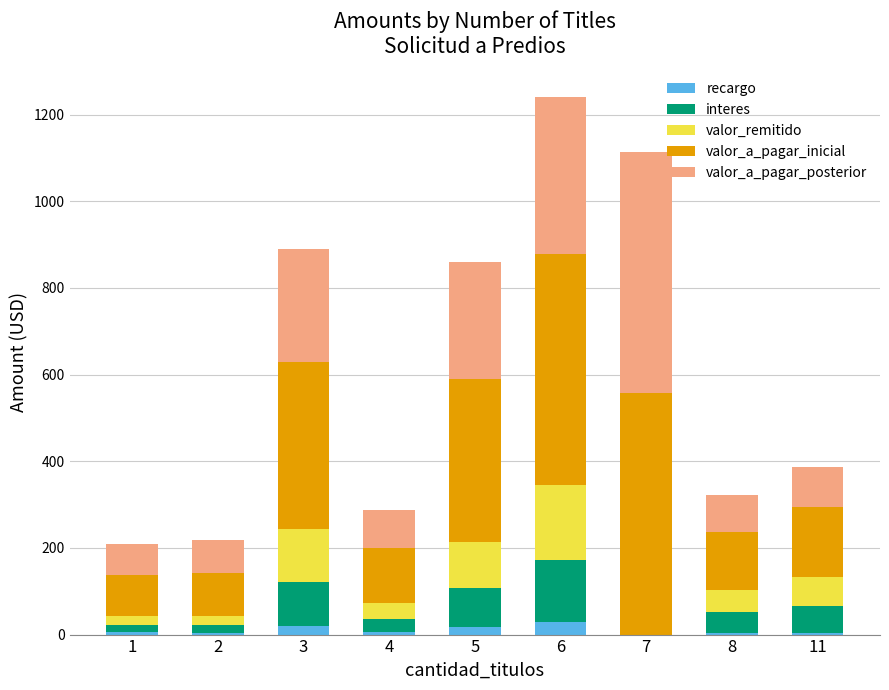

What are all the series names shown in the legend?

recargo, interes, valor_remitido, valor_a_pagar_inicial, valor_a_pagar_posterior